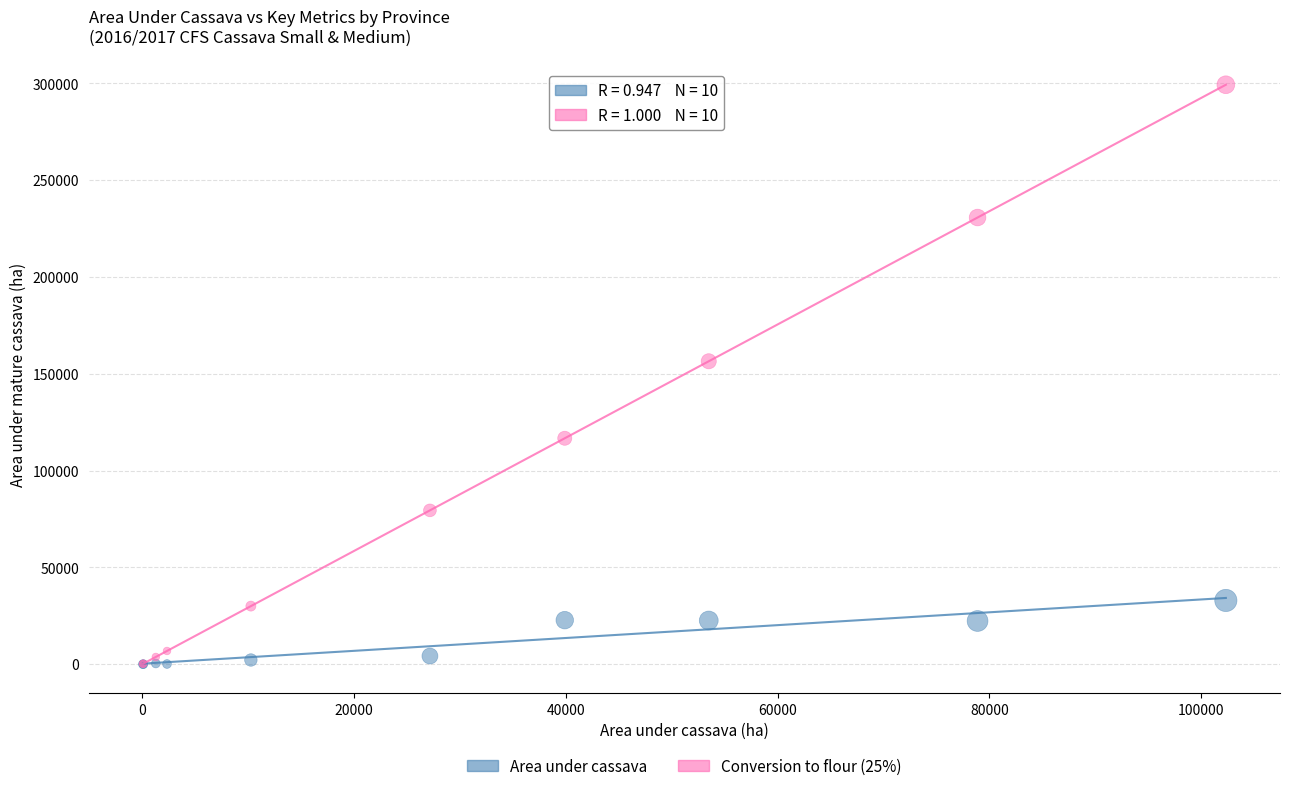

Which series contains the highest Y value?

Conversion to flour (25%)